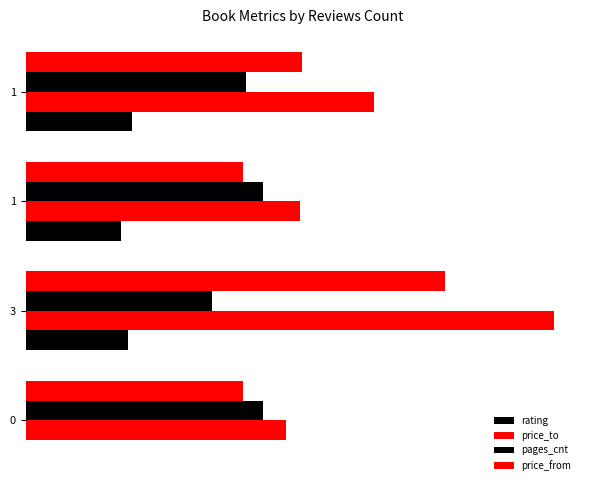

What is the difference between the maximum and minimum values in the rating series?

100